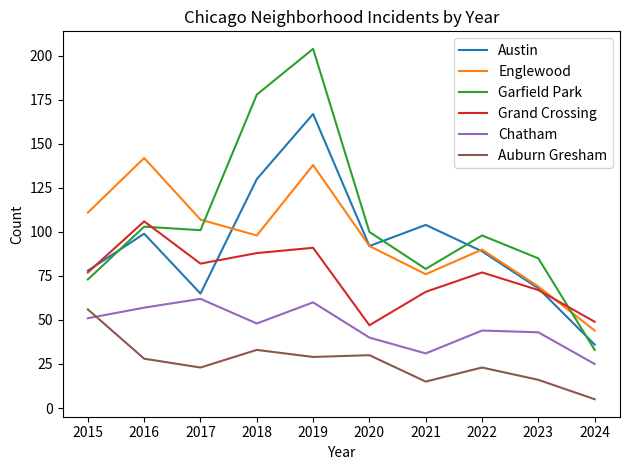

Is it true that Grand Crossing equals 19 at 2023?

False